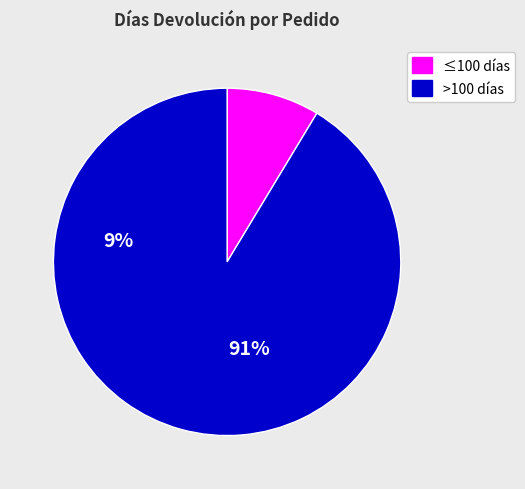

Does any single category account for the majority?

Yes